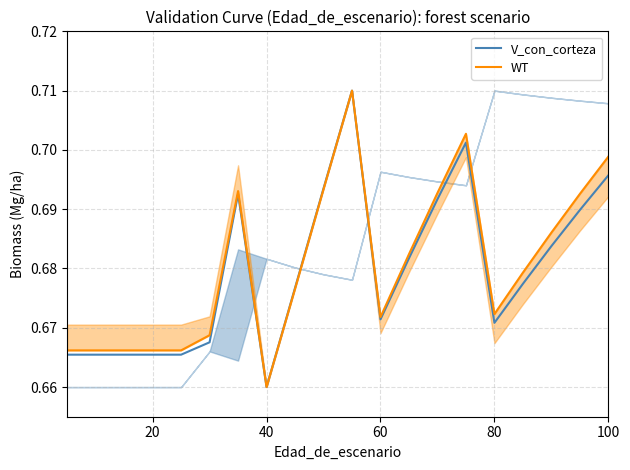

The V_con_corteza series shows 0.2 at 20. True or false?

False